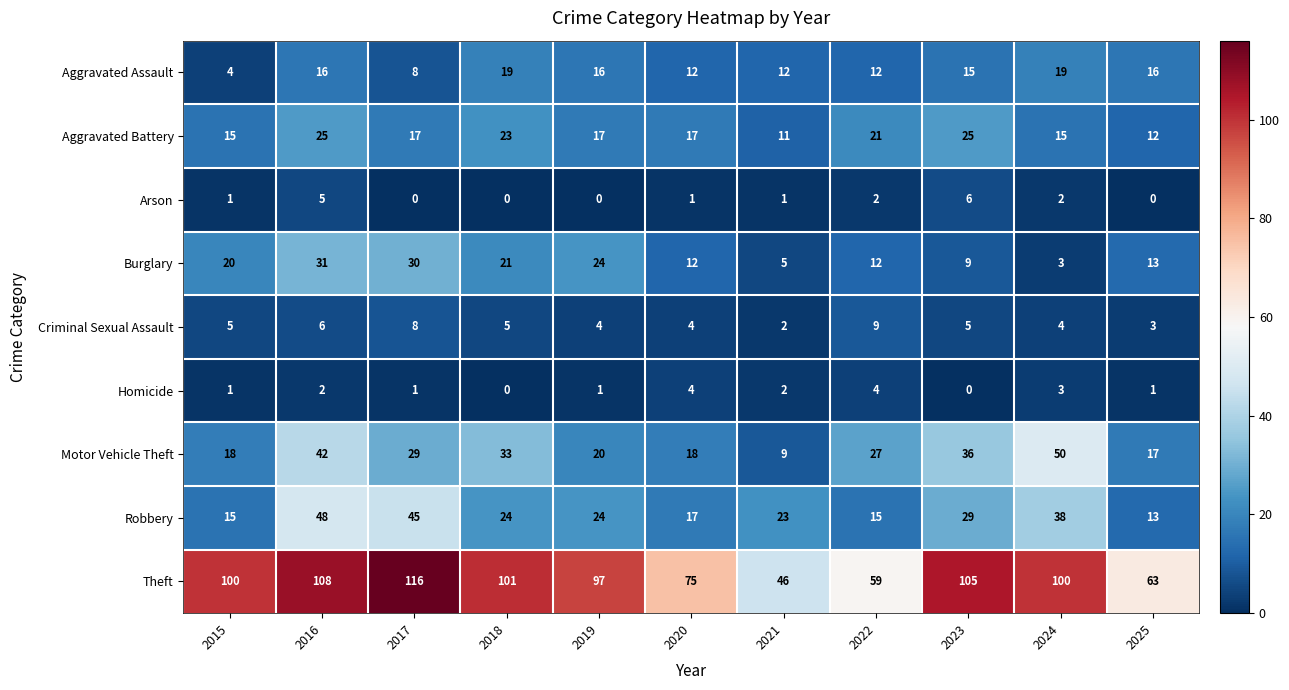

What is the sum of all Robbery values?

291